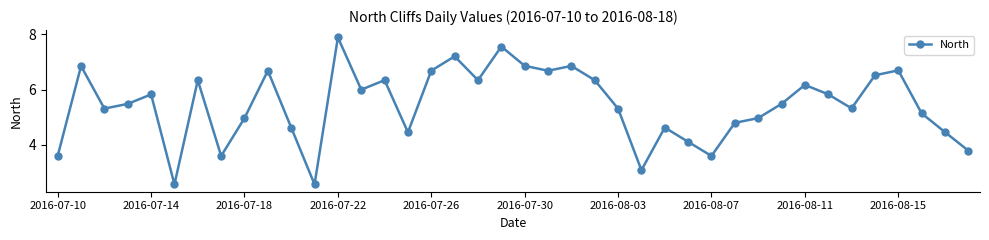

True or false: there are more than 1 points higher than both neighbors.

True